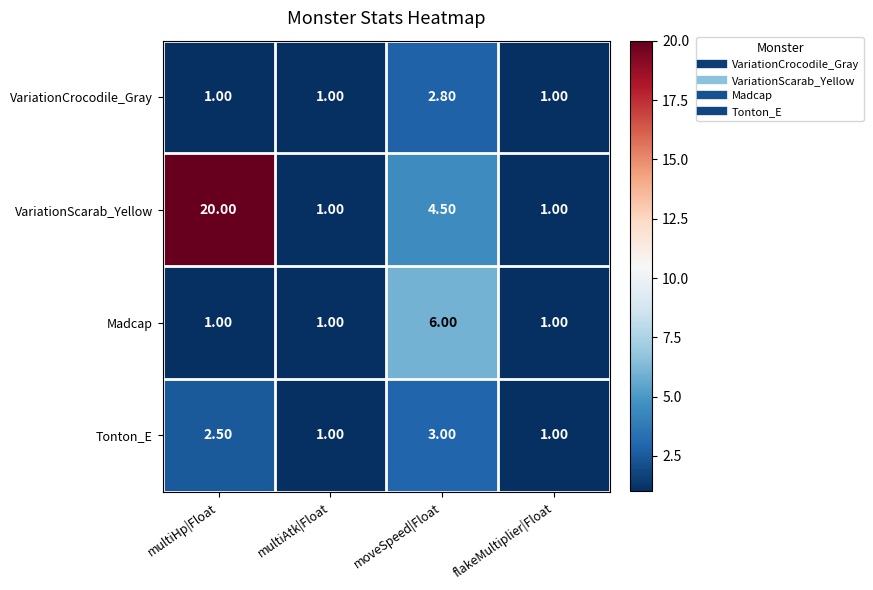

What is the spread (max minus min) of values at moveSpeed|Float?

3.2